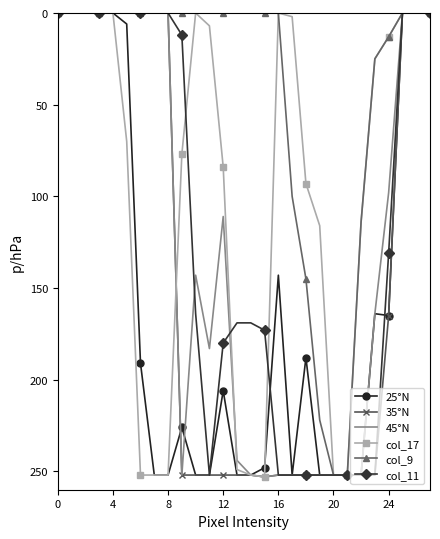

Which series has the largest total across all categories?

25°N